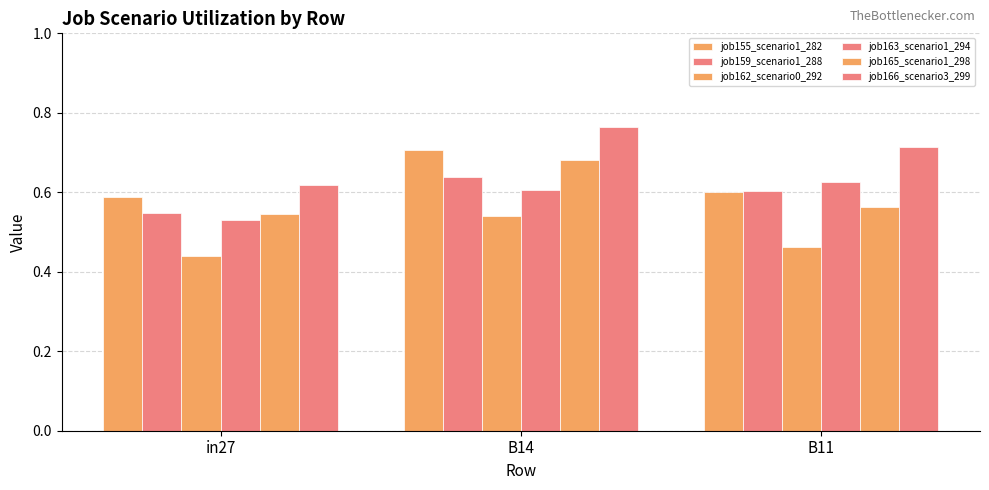

List the labels in order of job159_scenario1_288 value, largest first.

B14, B11, in27